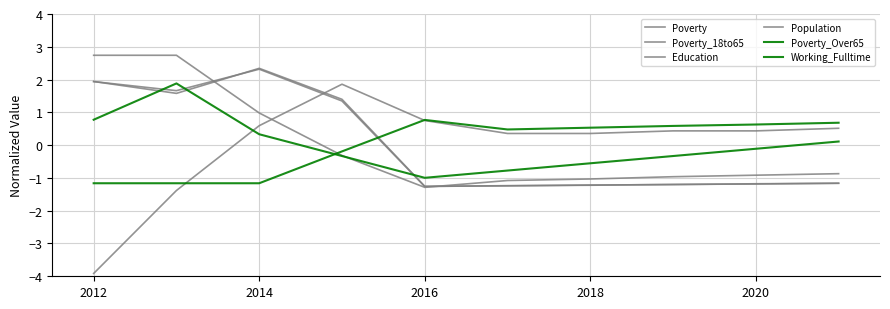

Between which two adjacent categories do Poverty_Over65 and Working_Fulltime first intersect?

2014 and 2016